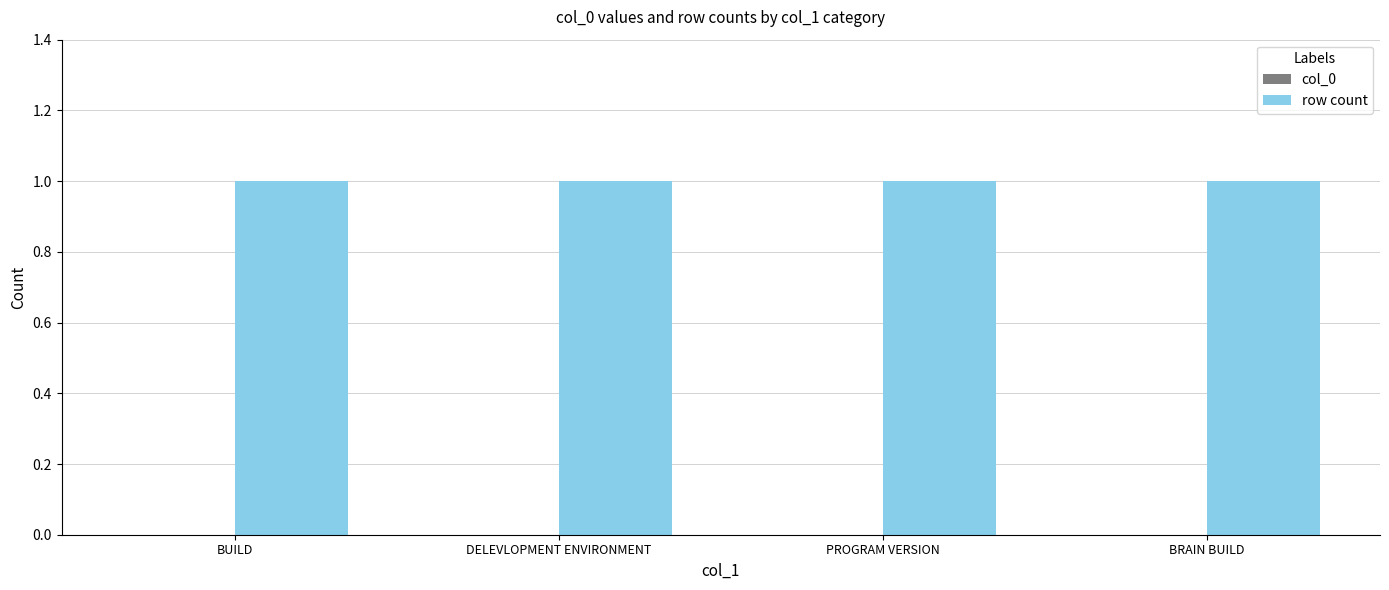

What is the sum of all row count values?

4